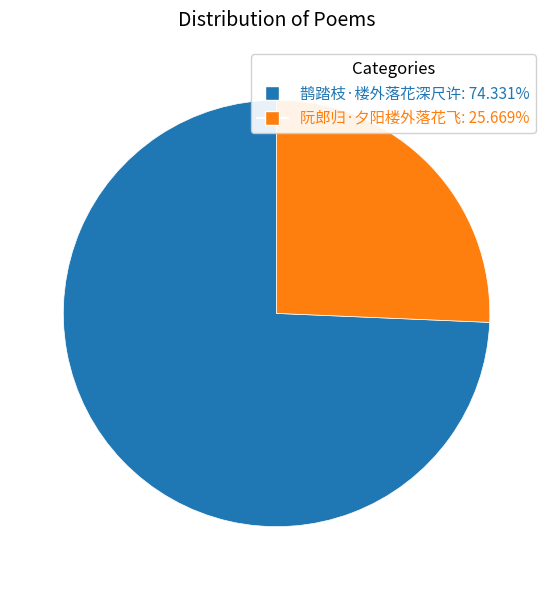

Is the sum of 鹊踏枝·楼外落花深尺许: 74.331% and 阮郎归·夕阳楼外落花飞: 25.669% greater than half?

Yes